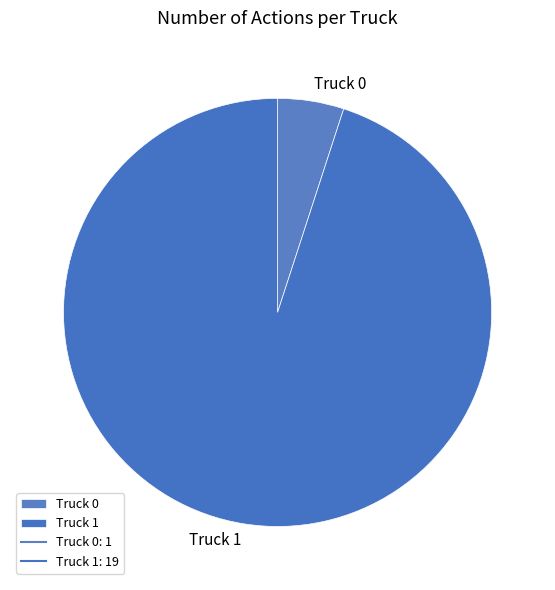

Is the sum of Truck 0 and Truck 1 greater than half?

Yes